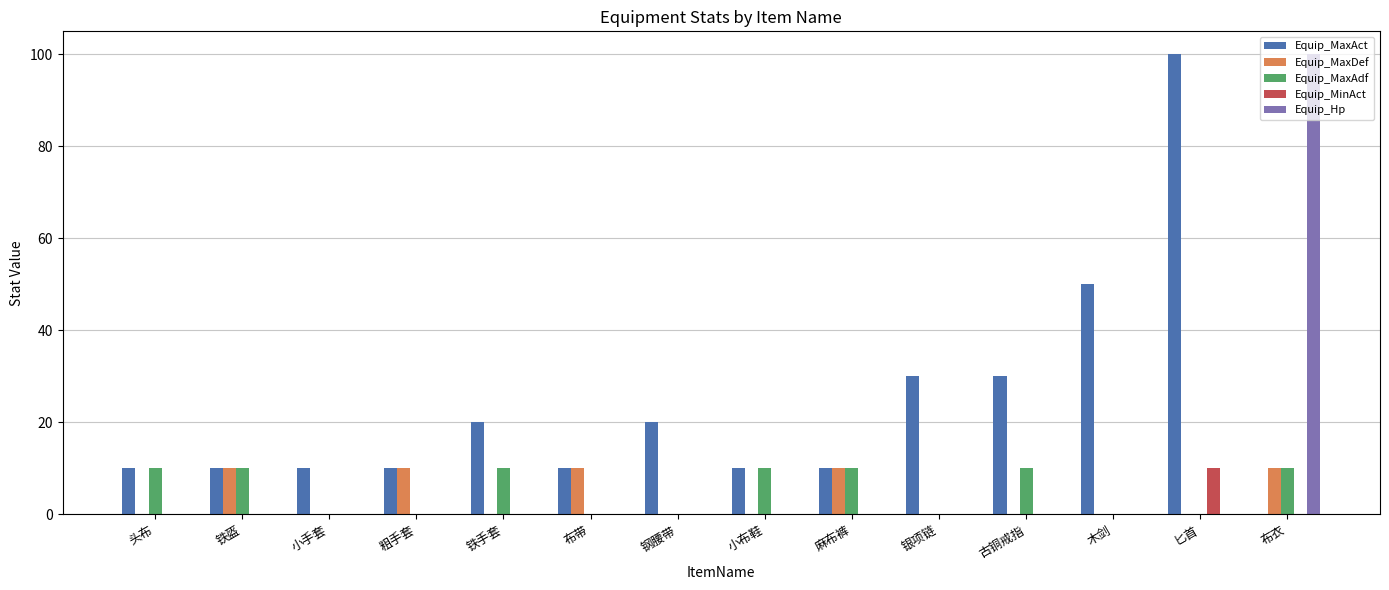

Does the chart contain stacked bars?

No